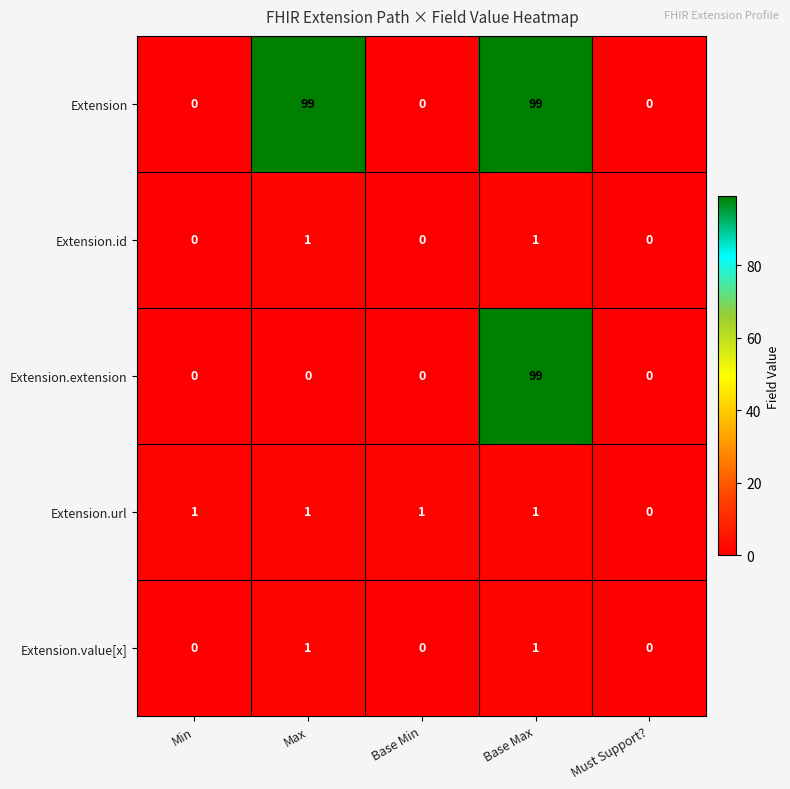

What is the average value of the Extension.extension series?

20